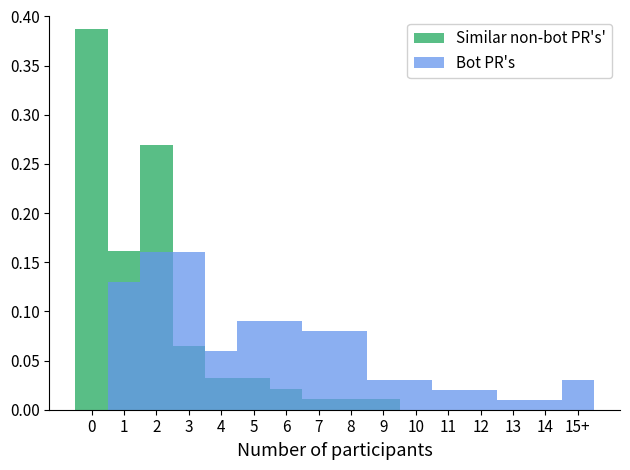

At which label is Similar non-bot PR's' closest to 0?

10